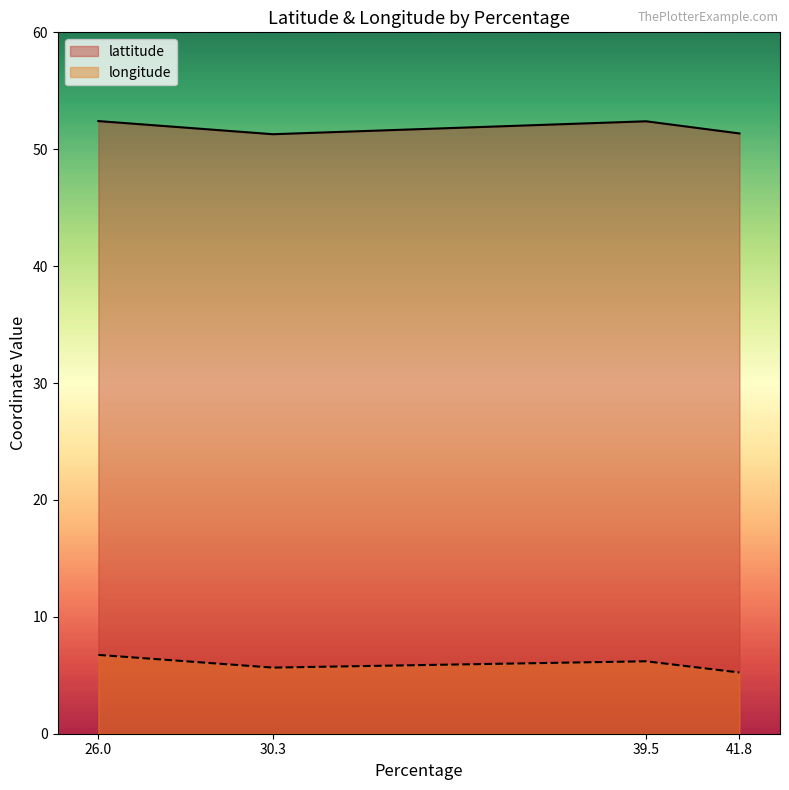

At which category does the chart reach its minimum across all series?

41.8